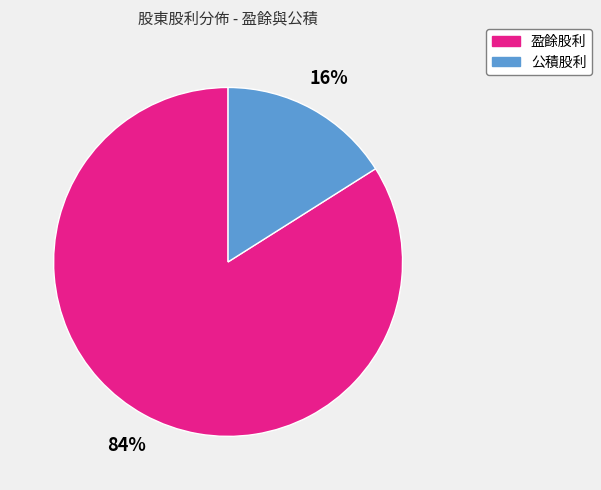

Is there a majority slice in this chart?

Yes